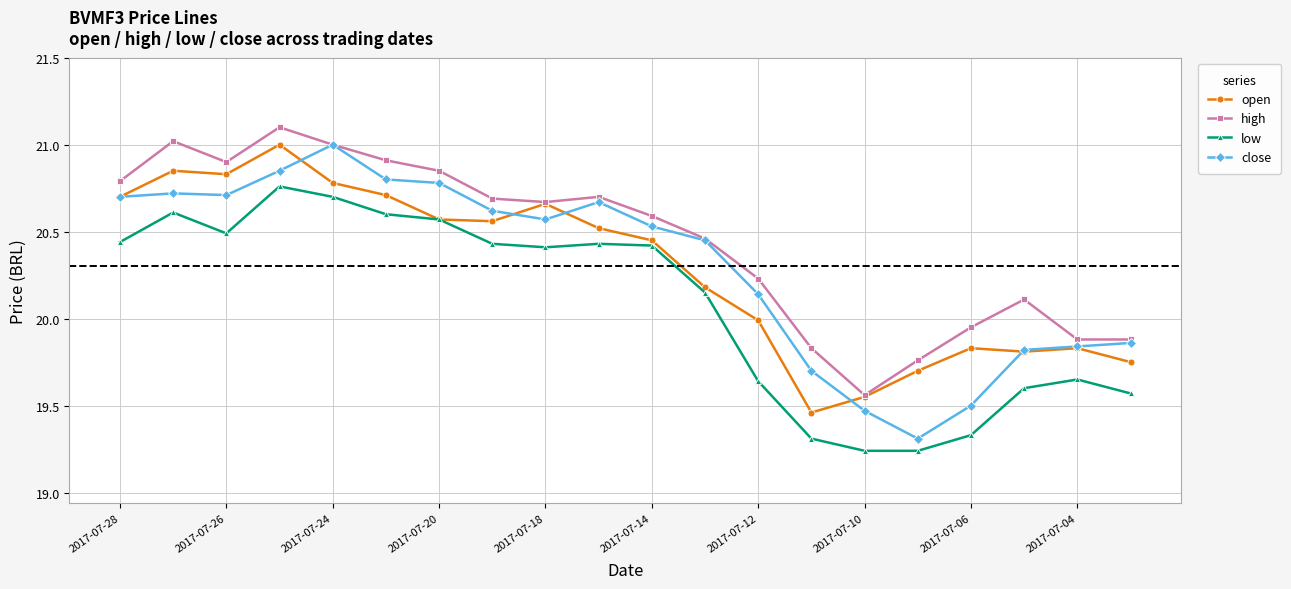

Which series has the largest total across all categories?

high